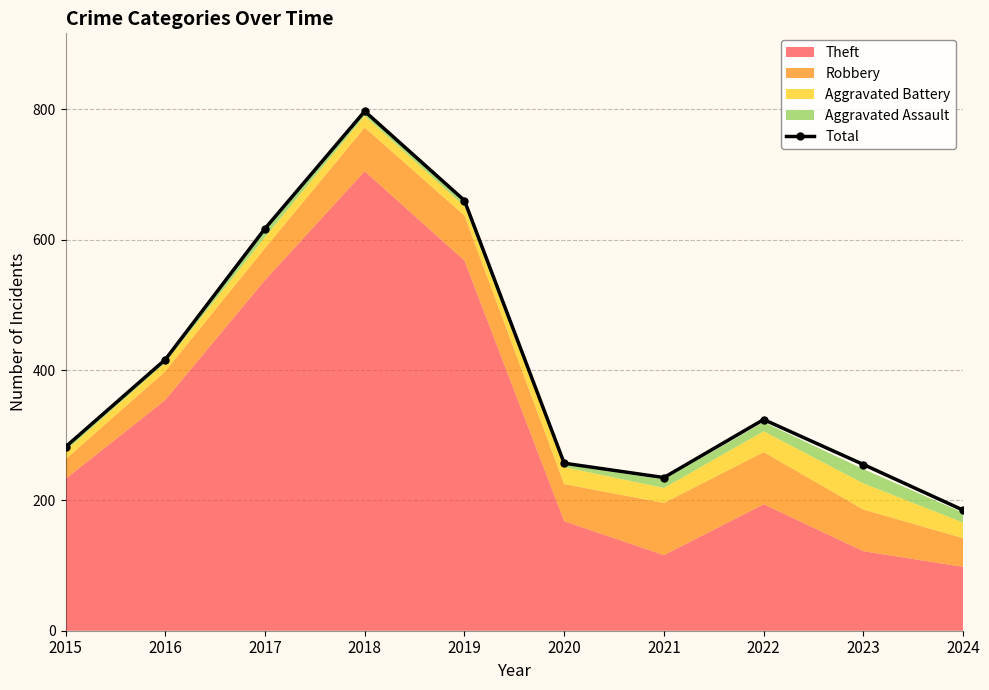

Where does the data first go above 324?

2016